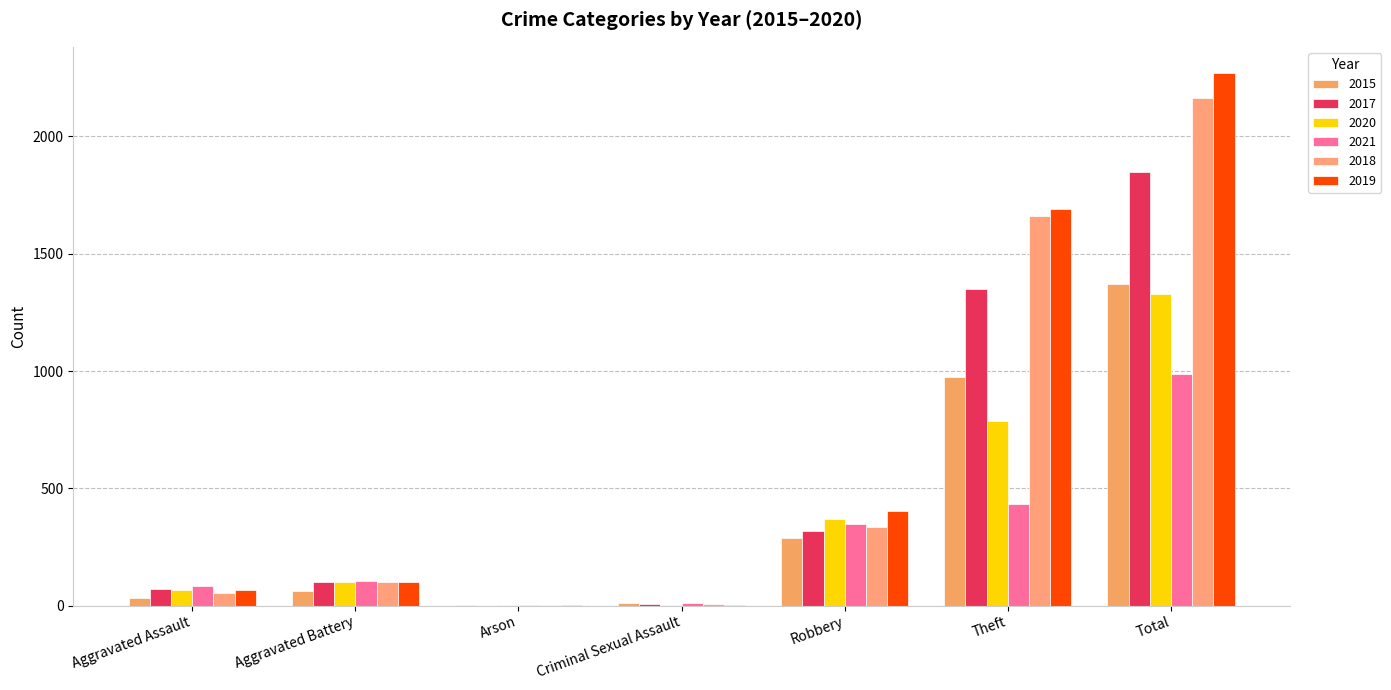

What is the difference between the 2020 values at Aggravated Assault and Aggravated Battery?

33